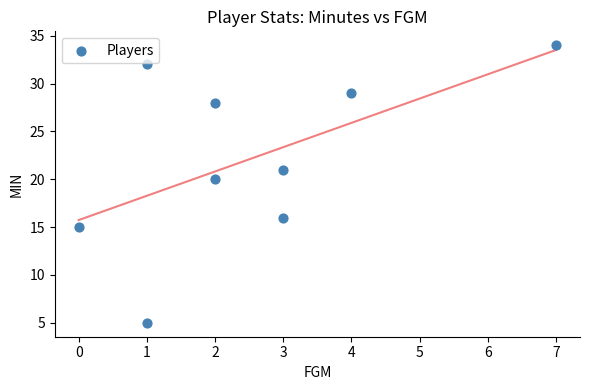

What Y value in the scatter plot is closest to 19?

20